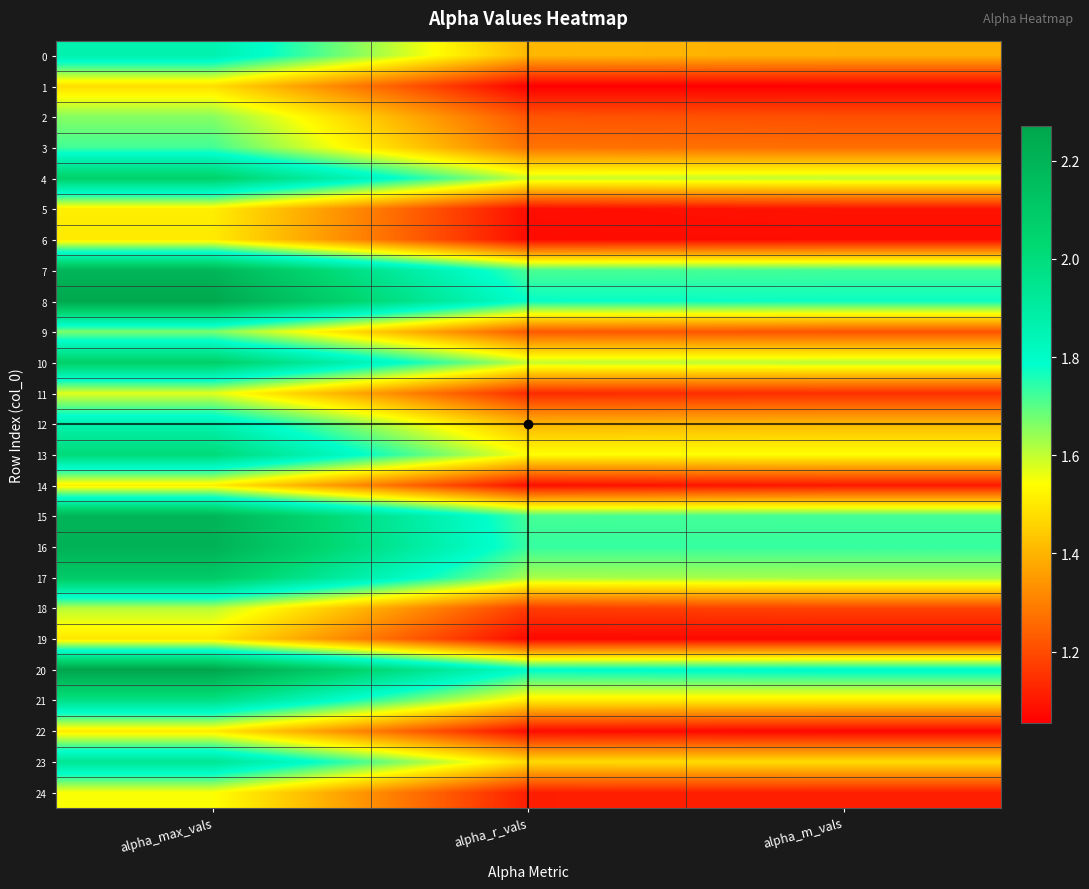

Reading left to right, extract all data points from this chart.

0: alpha_max_vals=1.9	alpha_r_vals=1.4	alpha_m_vals=1.4
1: alpha_max_vals=1.5	alpha_r_vals=1.1	alpha_m_vals=1.1
2: alpha_max_vals=1.7	alpha_r_vals=1.2	alpha_m_vals=1.2
3: alpha_max_vals=1.7	alpha_r_vals=1.3	alpha_m_vals=1.3
4: alpha_max_vals=2.1	alpha_r_vals=1.6	alpha_m_vals=1.6
5: alpha_max_vals=1.5	alpha_r_vals=1.1	alpha_m_vals=1.1
6: alpha_max_vals=1.5	alpha_r_vals=1.1	alpha_m_vals=1.1
7: alpha_max_vals=2.2	alpha_r_vals=1.7	alpha_m_vals=1.7
8: alpha_max_vals=2.3	alpha_r_vals=1.8	alpha_m_vals=1.8
9: alpha_max_vals=1.7	alpha_r_vals=1.2	alpha_m_vals=1.2
10: alpha_max_vals=2.1	alpha_r_vals=1.6	alpha_m_vals=1.6
11: alpha_max_vals=1.6	alpha_r_vals=1.1	alpha_m_vals=1.1
12: alpha_max_vals=1.9	alpha_r_vals=1.4	alpha_m_vals=1.4
13: alpha_max_vals=2.0	alpha_r_vals=1.5	alpha_m_vals=1.5
14: alpha_max_vals=1.5	alpha_r_vals=1.1	alpha_m_vals=1.1
15: alpha_max_vals=2.2	alpha_r_vals=1.7	alpha_m_vals=1.7
16: alpha_max_vals=2.2	alpha_r_vals=1.7	alpha_m_vals=1.7
17: alpha_max_vals=2.1	alpha_r_vals=1.6	alpha_m_vals=1.6
18: alpha_max_vals=1.6	alpha_r_vals=1.2	alpha_m_vals=1.2
19: alpha_max_vals=1.5	alpha_r_vals=1.1	alpha_m_vals=1.1
20: alpha_max_vals=2.3	alpha_r_vals=1.8	alpha_m_vals=1.8
21: alpha_max_vals=2.0	alpha_r_vals=1.5	alpha_m_vals=1.5
22: alpha_max_vals=1.5	alpha_r_vals=1.1	alpha_m_vals=1.1
23: alpha_max_vals=1.9	alpha_r_vals=1.5	alpha_m_vals=1.5
24: alpha_max_vals=1.5	alpha_r_vals=1.1	alpha_m_vals=1.1